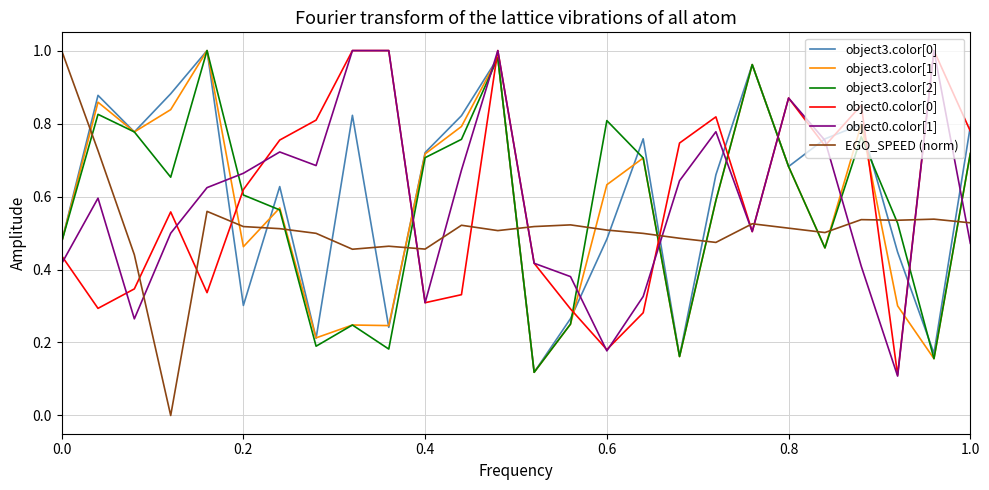

Which series has the widest spread of values?

EGO_SPEED (norm)